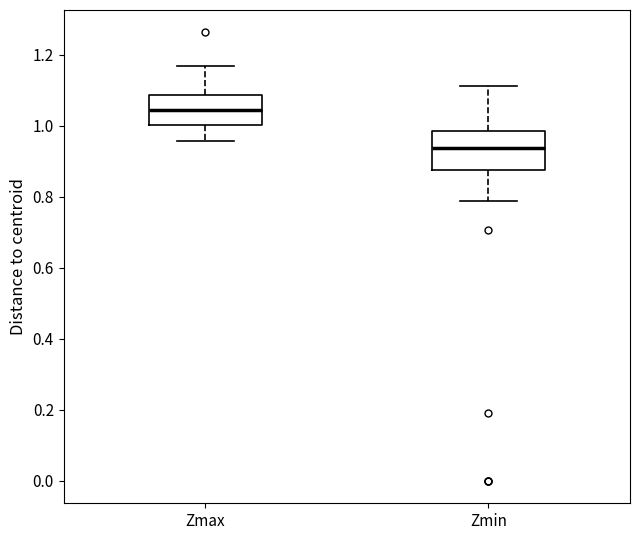

Where does the median line of the box for Zmin sit on the y-axis? The values are not printed on the chart, so give them approximately, as read against the axis.

0.94